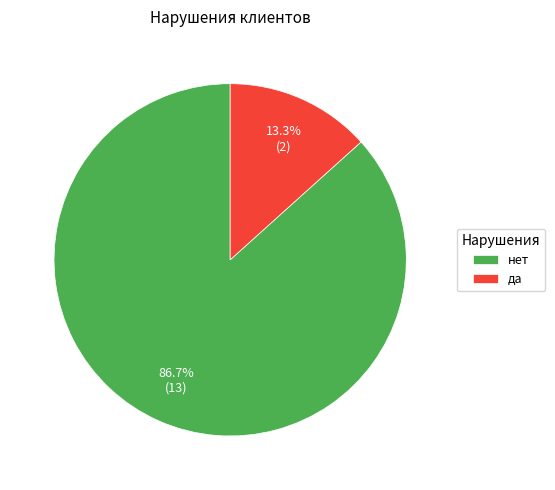

To the nearest percent, what percentage of the pie is да?

13%